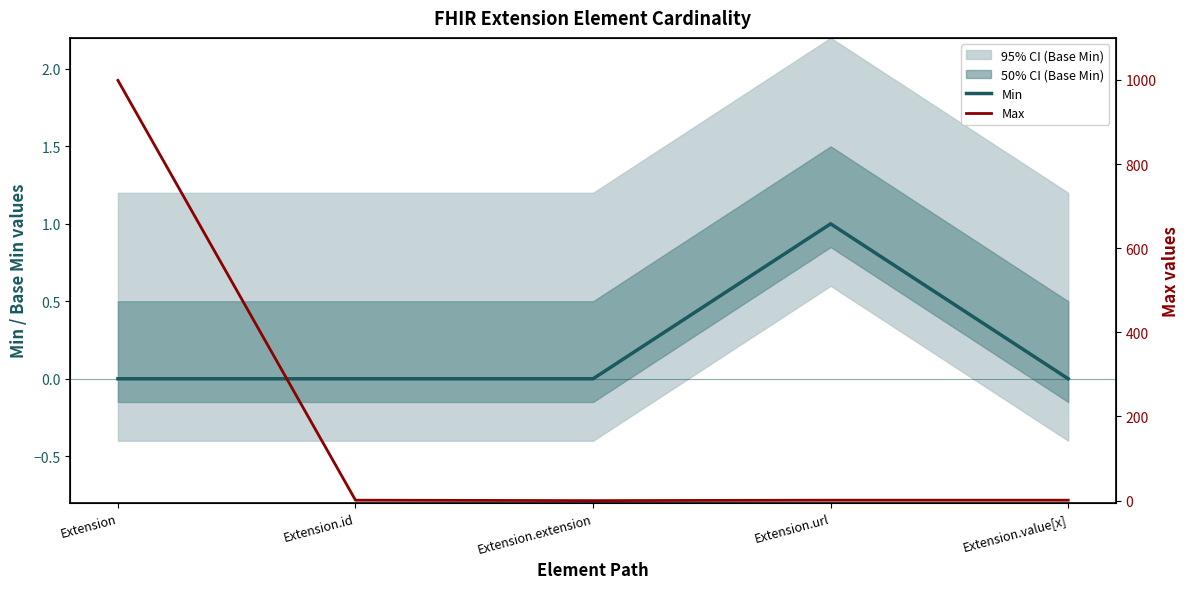

At how many categories does at least one series exceed 833?

1